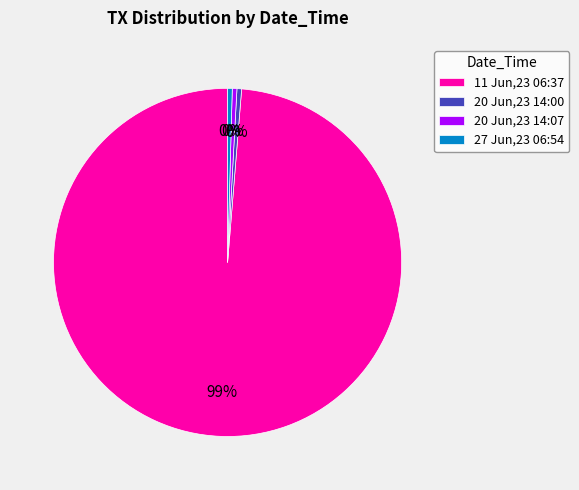

To the nearest percent, what is the average slice percentage?

25%